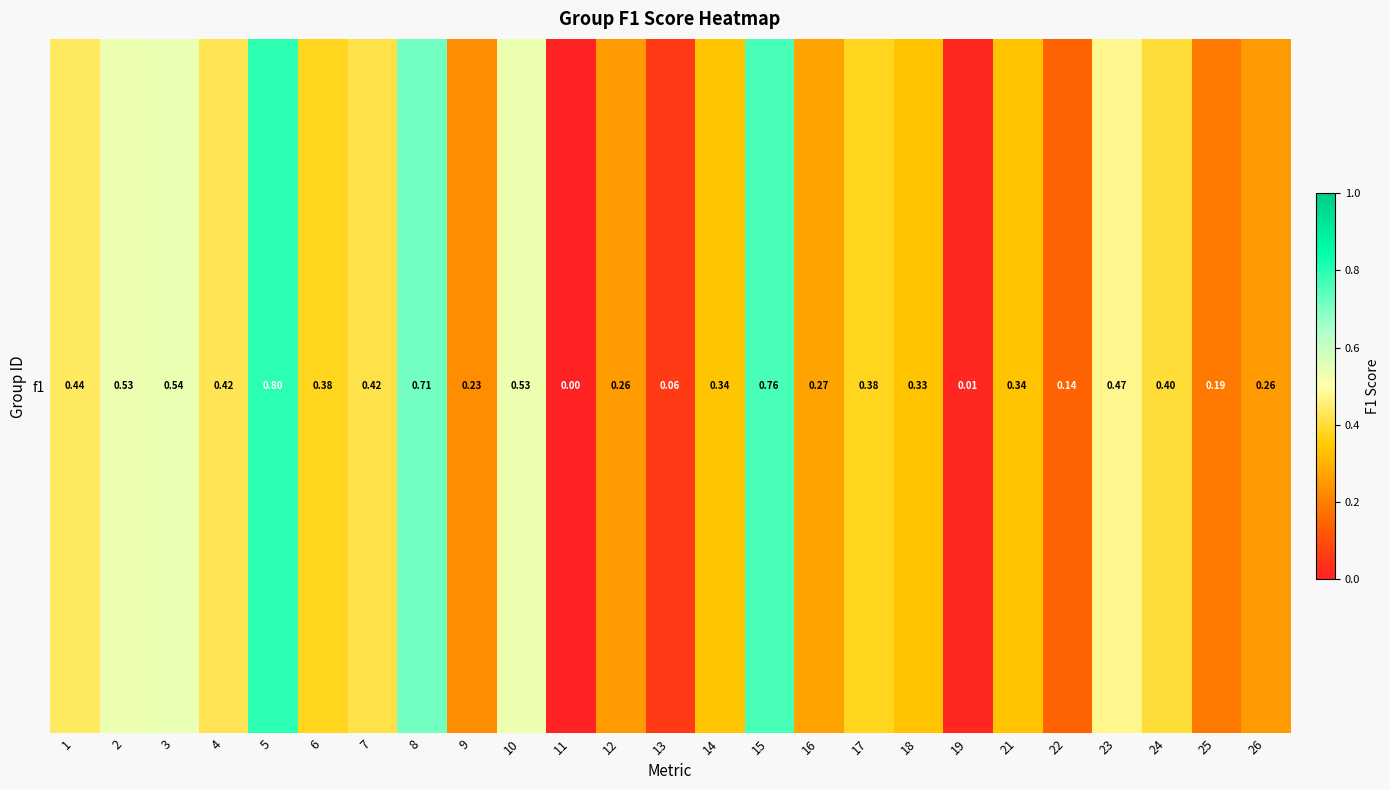

What is the sum of all values?

9.2